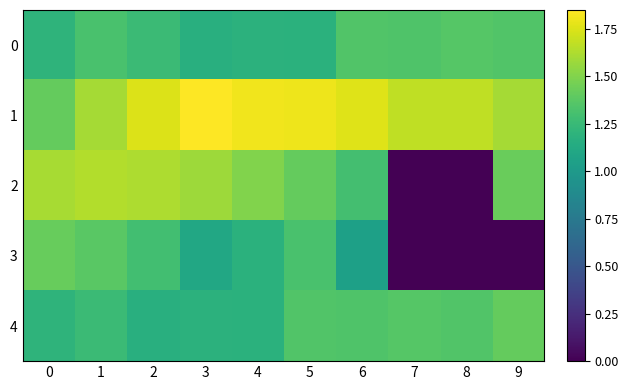

Rank the series at 7 from lowest to highest value.

2, 3, 0, 4, 1